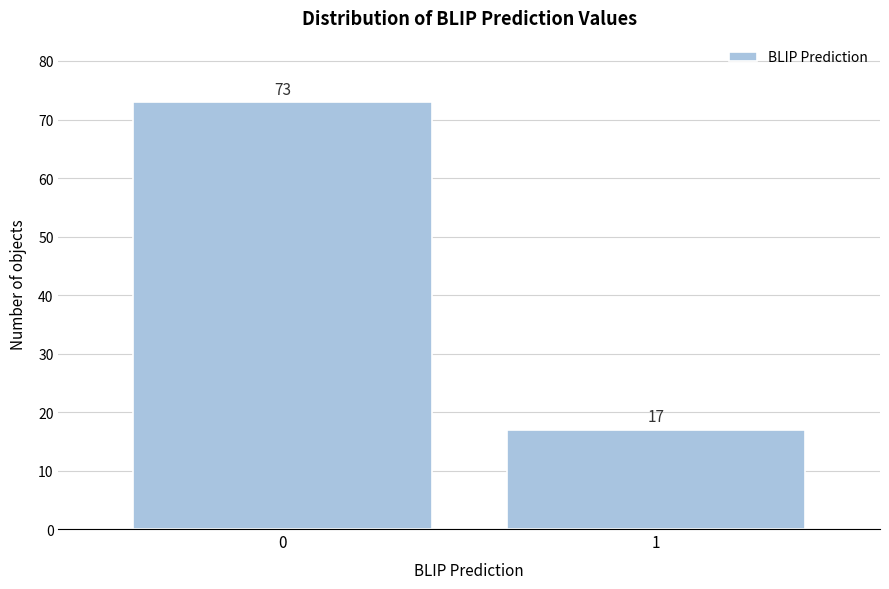

Reading left to right, list all the values displayed in this chart.

0=73	1=17